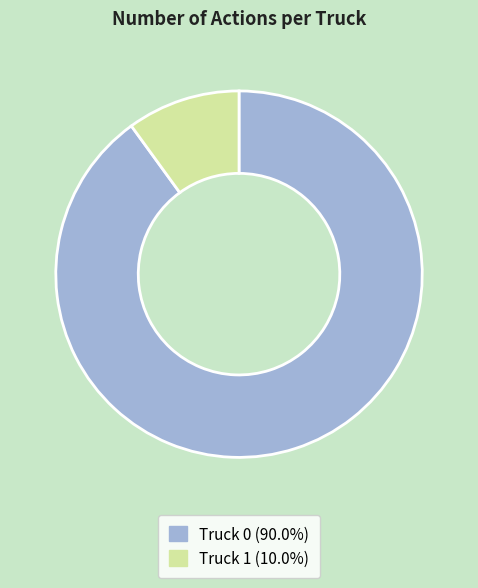

Between Truck 1 and Truck 0, which is larger?

Truck 0